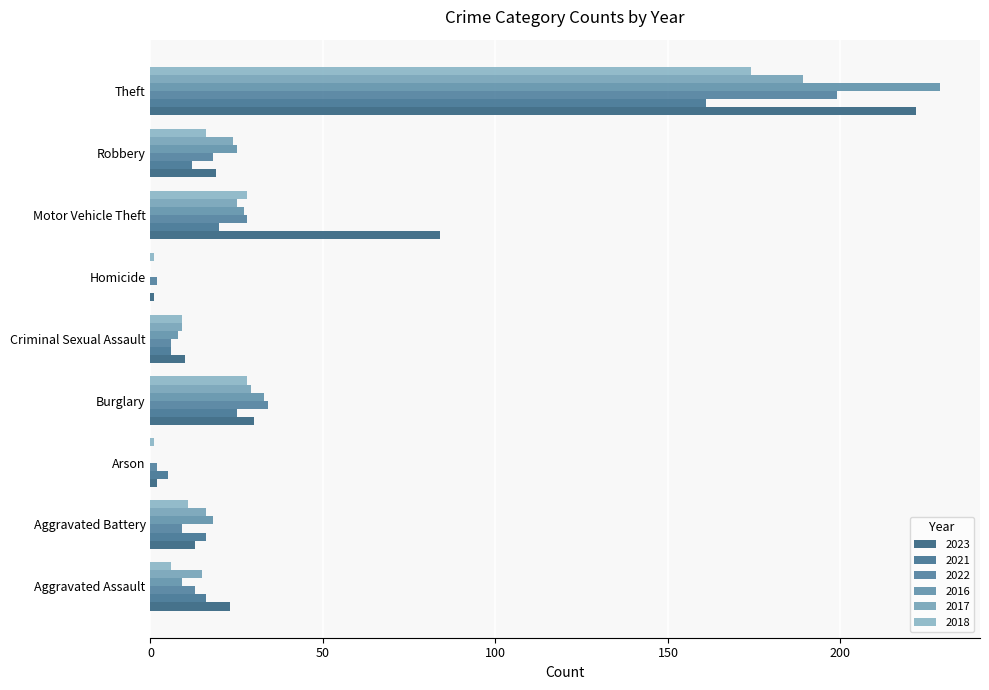

Count the number of data series in this chart.

6